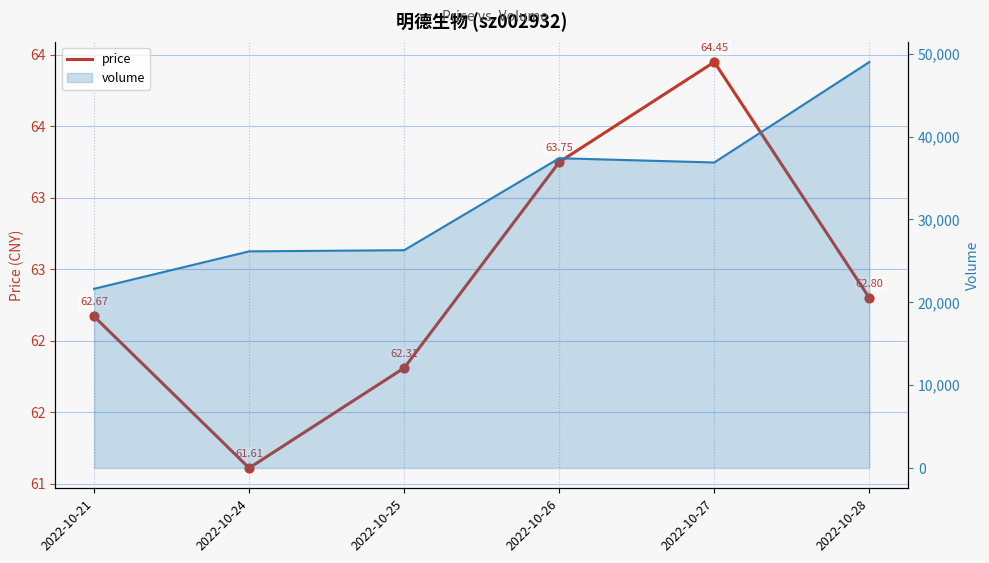

Which series reaches the minimum Y coordinate?

price